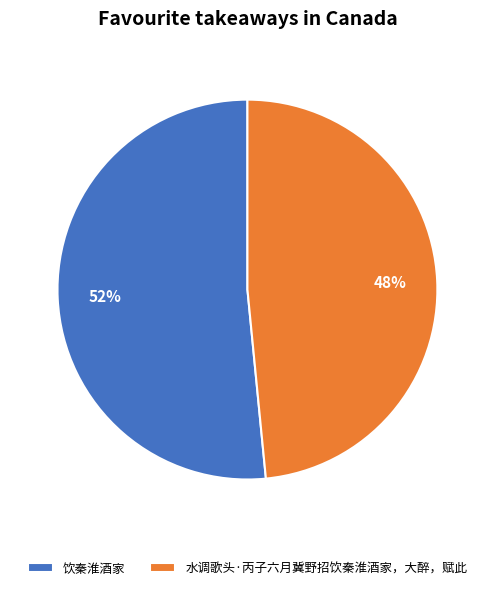

To the nearest percent, what percentage of the pie is 饮秦淮酒家?

52%